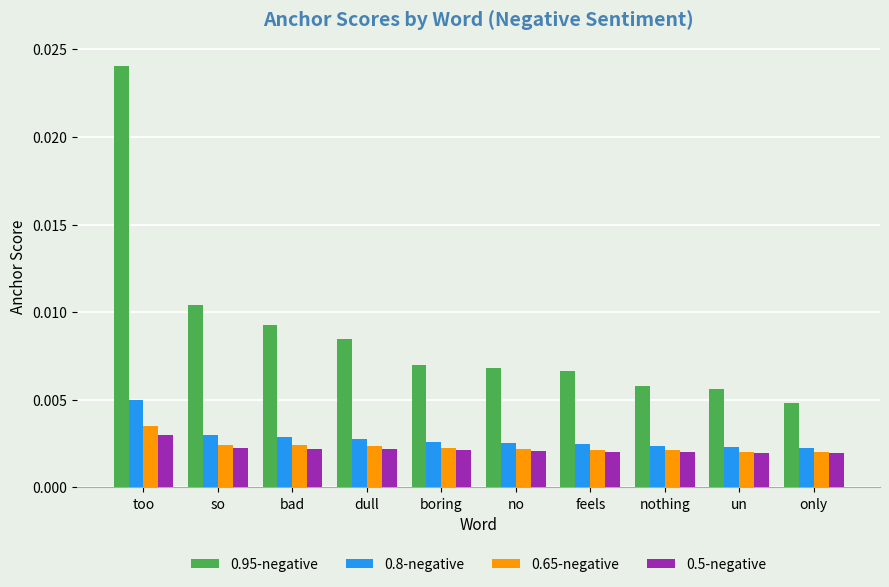

At which category is the sum across all series the highest?

too